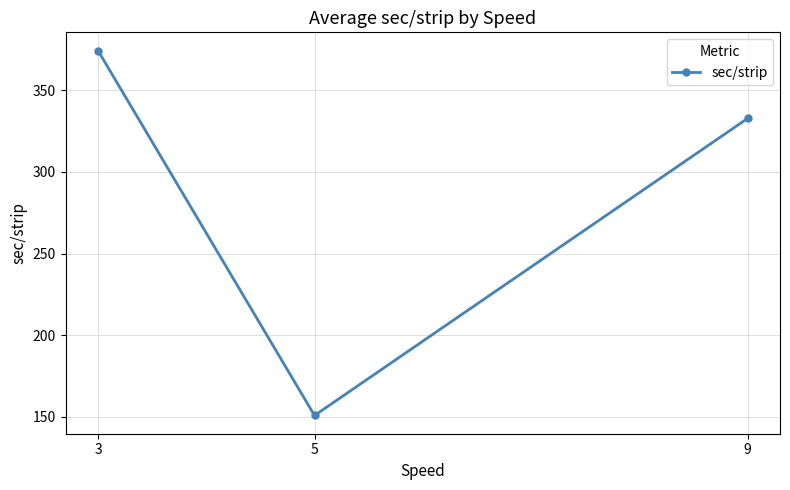

Reading right to left, transcribe all the data shown in this chart.

332.8	150.8	374.4